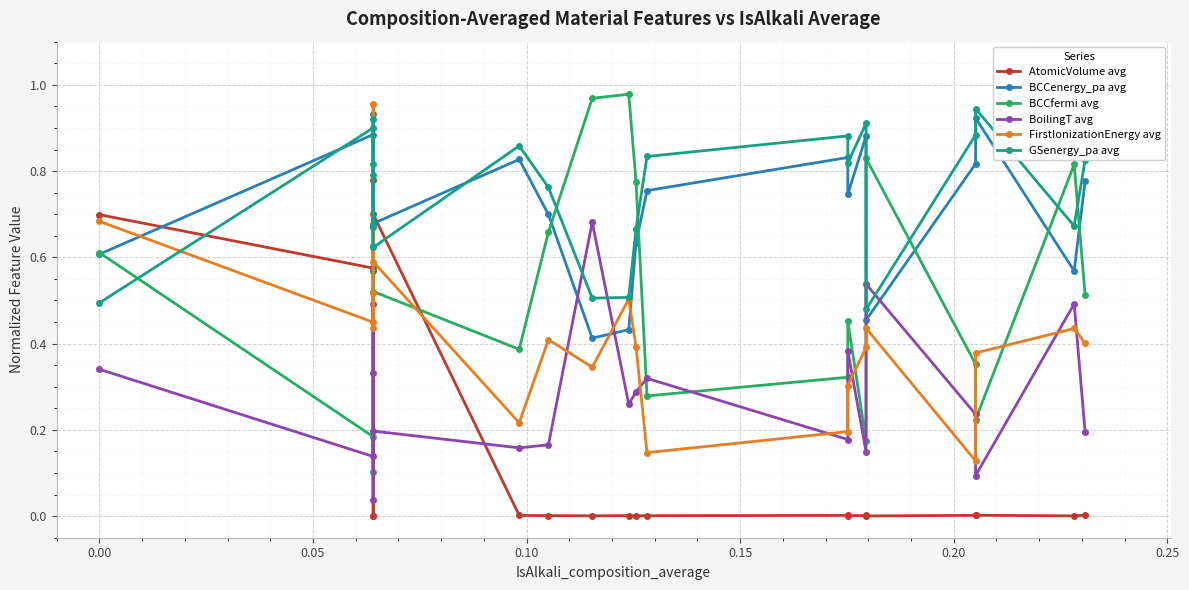

True or false: BCCenergy_pa avg and GSenergy_pa avg cross at least once.

True